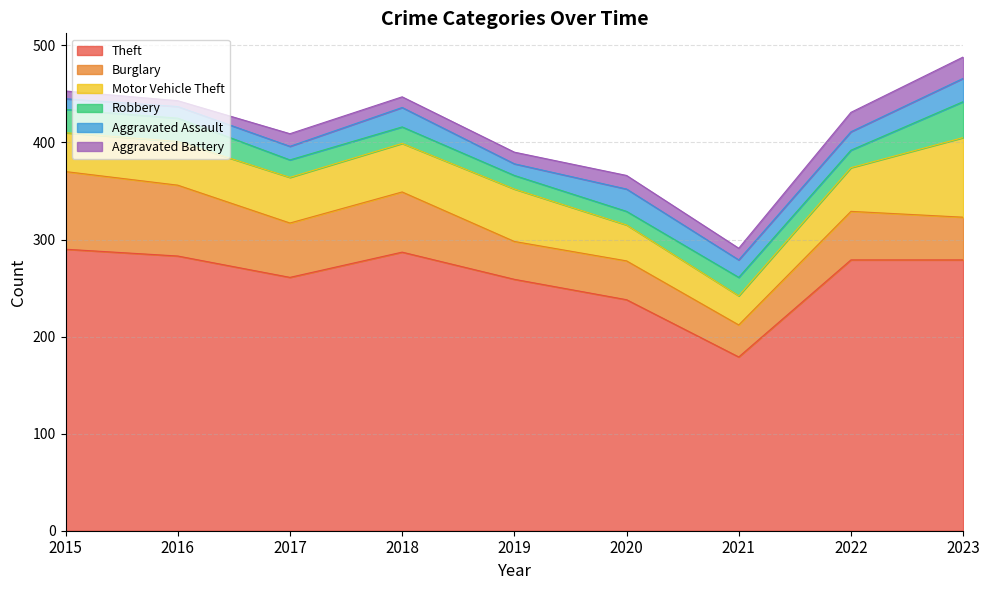

What is the difference between the Robbery values at 2019 and 2017?

4